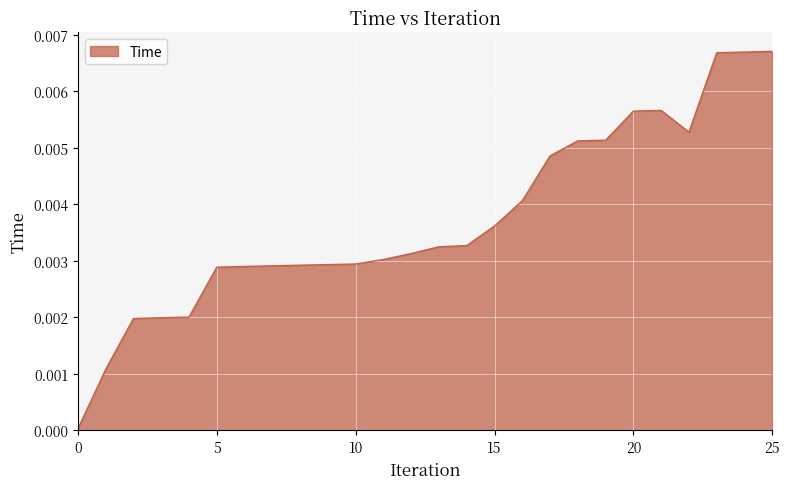

How many points are lower than both their immediate neighbors (excluding endpoints)?

1